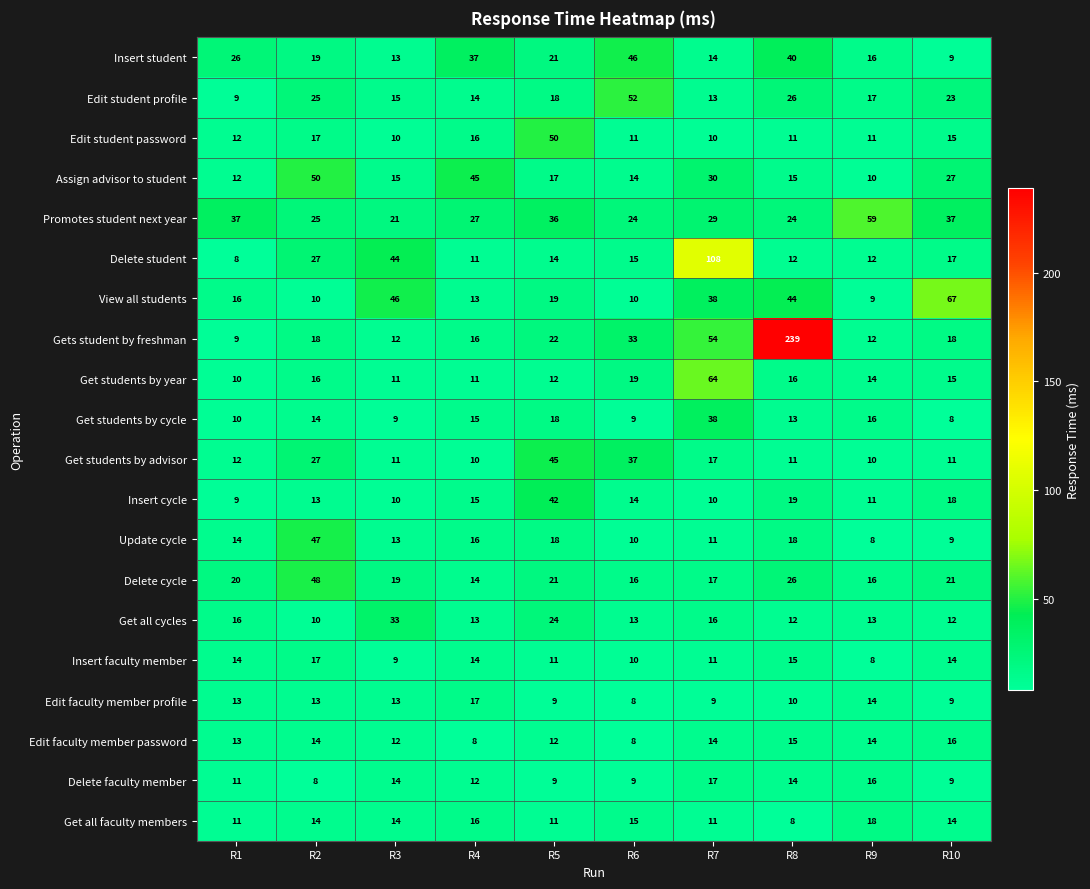

What is the difference between the maximum and minimum values in the Assign advisor to student series?

40